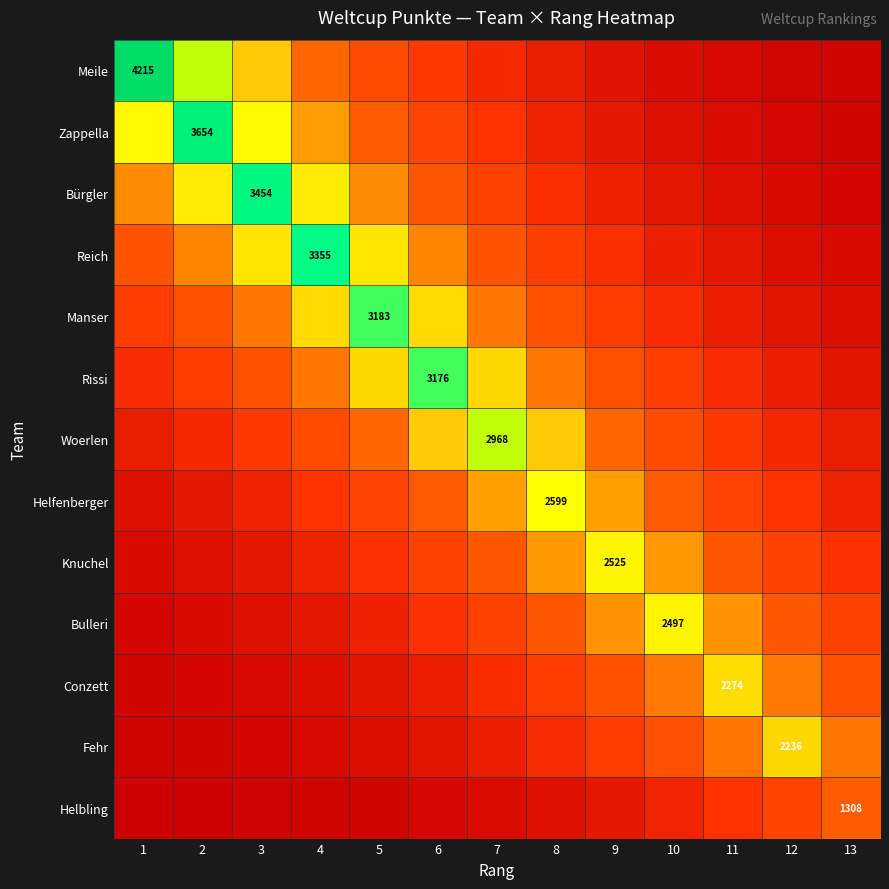

At how many categories does at least one series exceed 1495?

13